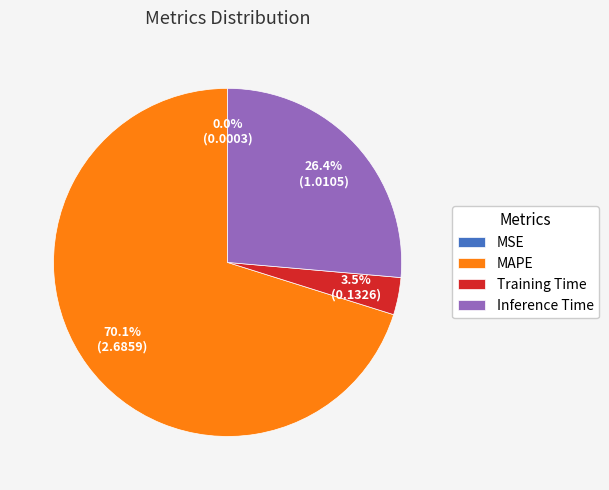

Approximately how many times larger is the value at MAPE compared to Inference Time?

2.7